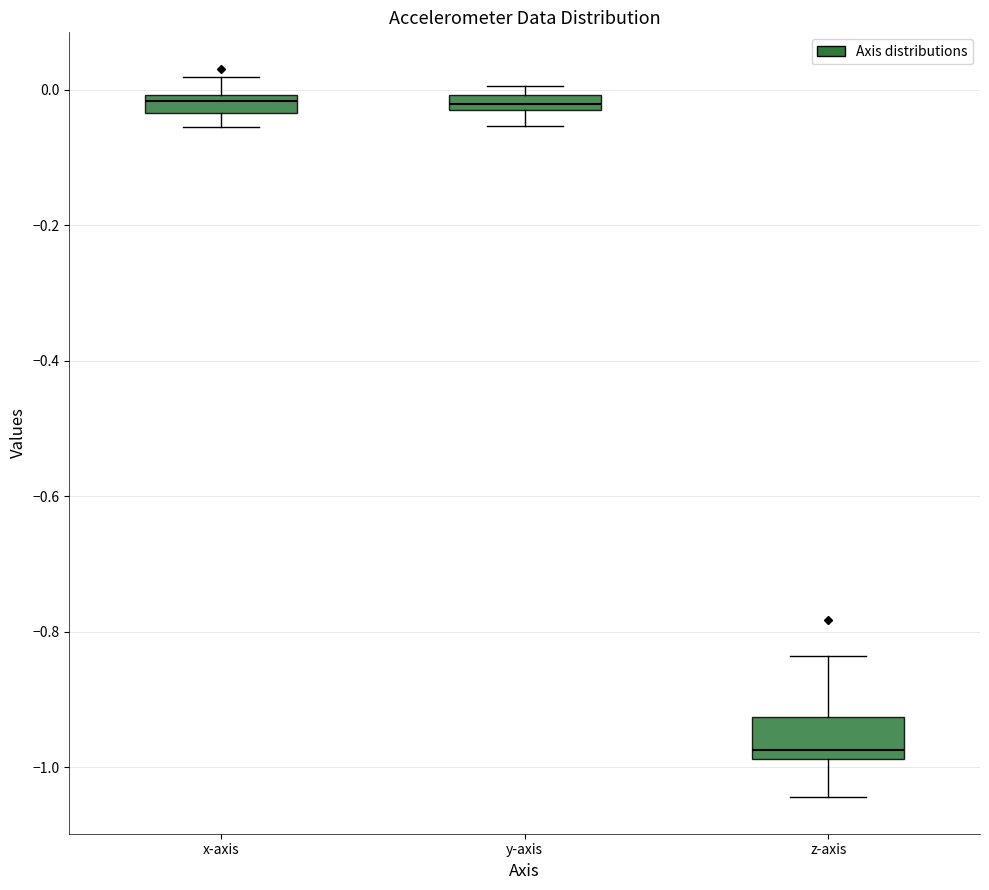

Comparing the boxes themselves (not the whiskers), which one is the tallest?

z-axis